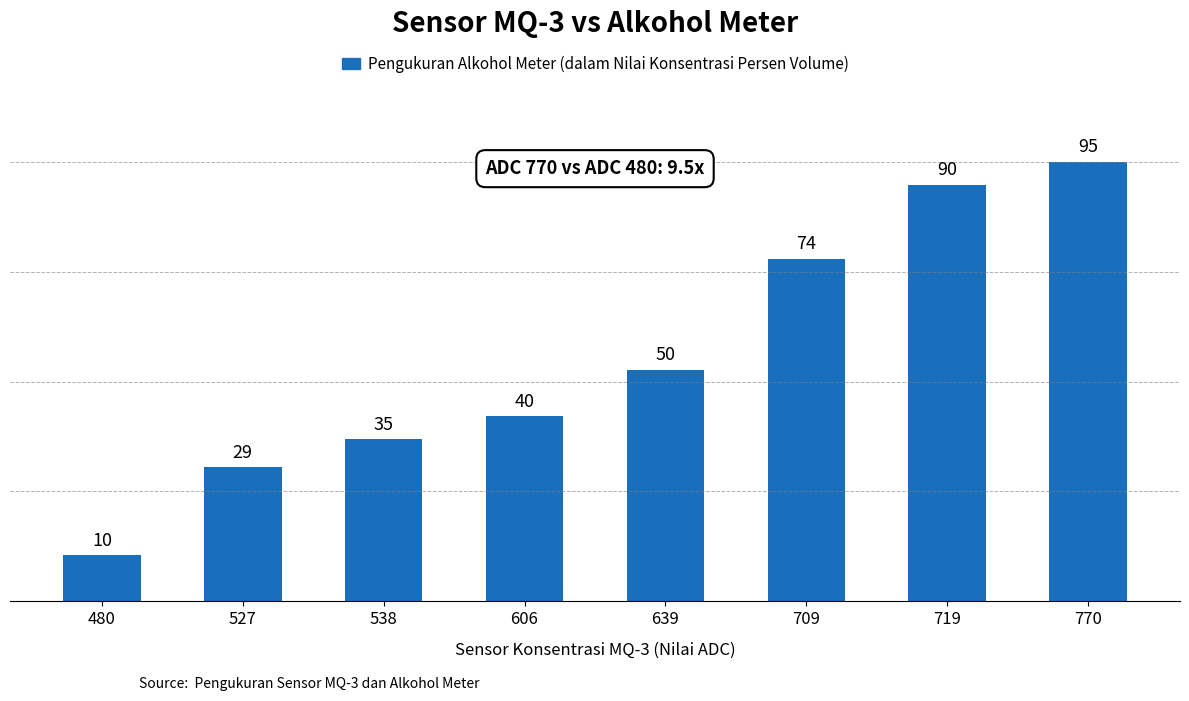

Reading left to right, transcribe all the data shown in this chart.

10	29	35	40	50	74	90	95